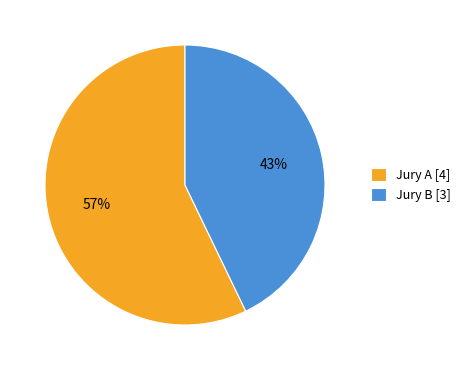

To the nearest percent, what is the average slice percentage?

50%